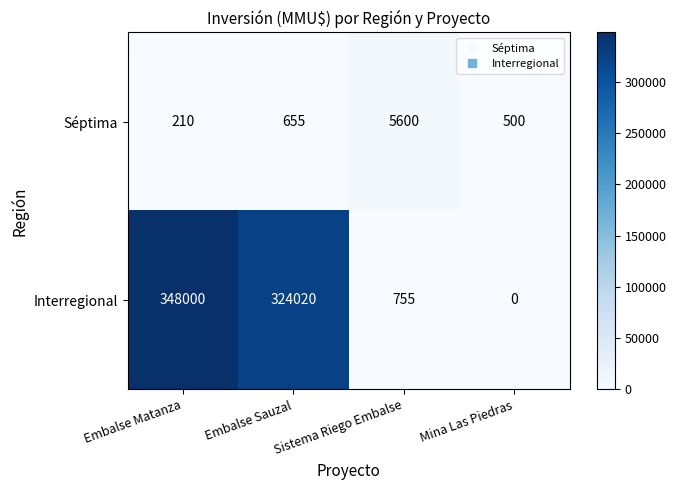

What is the greatest value displayed?

348000